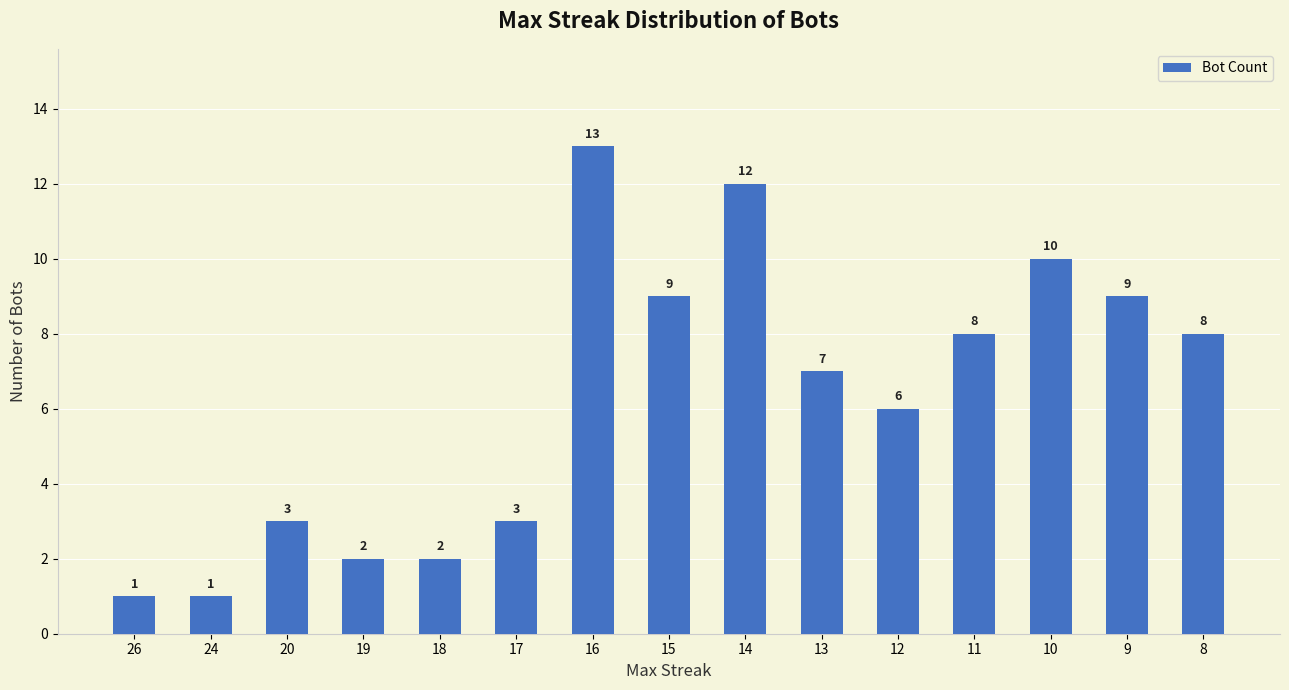

How many bars are there in total?

15